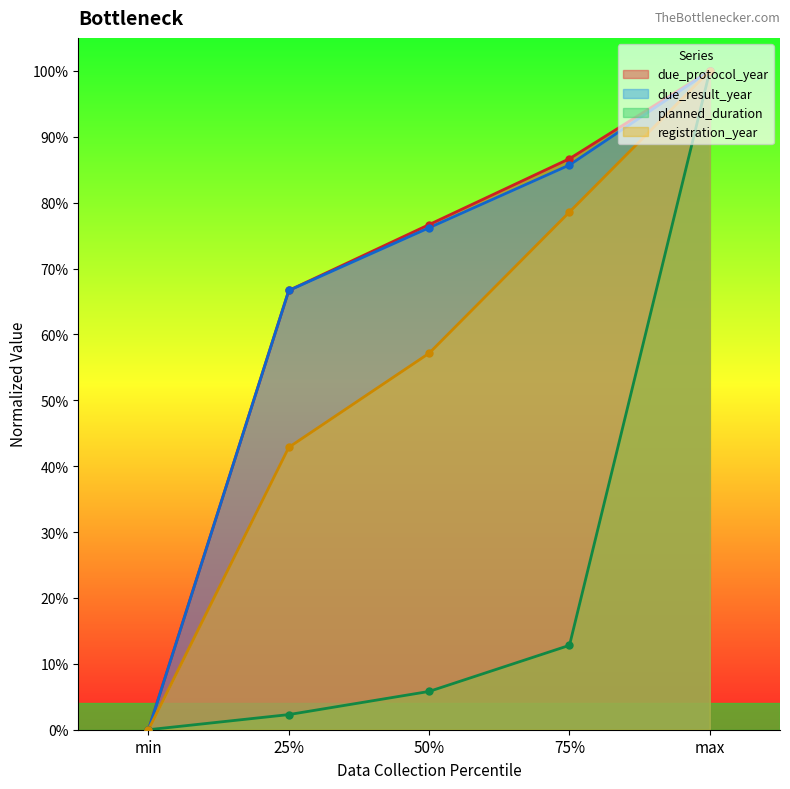

What is the label of the 3rd point from the right?

50%